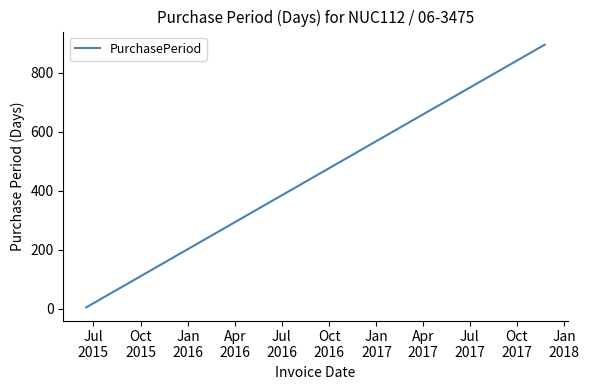

What is the greatest value displayed?

896